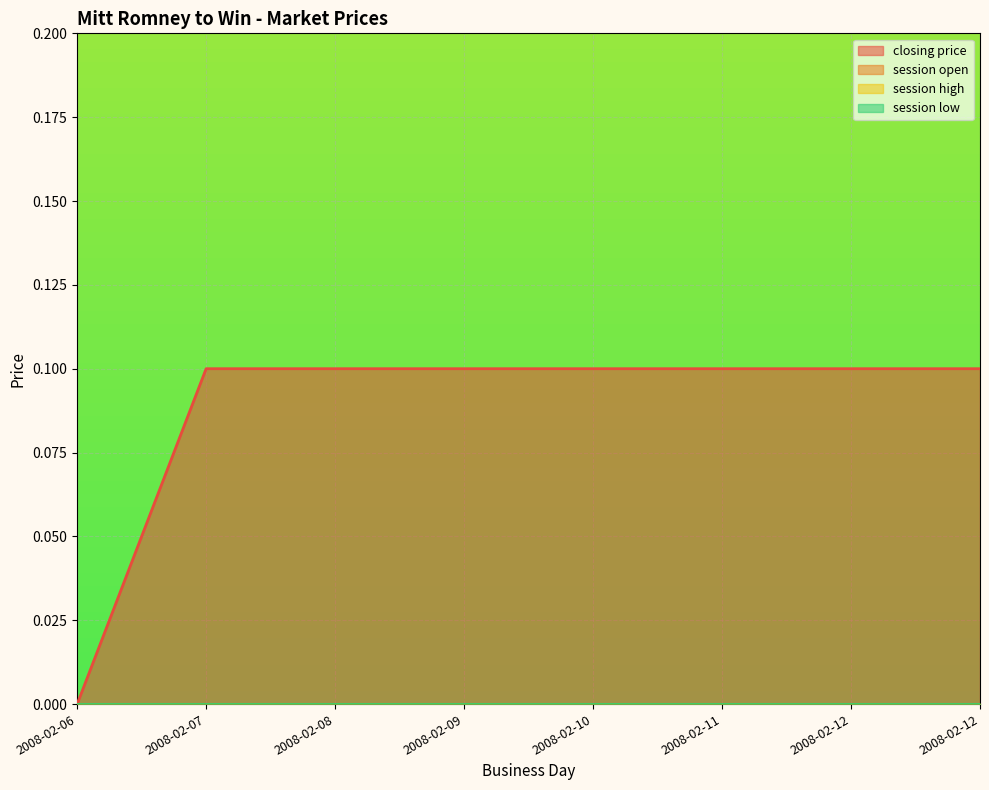

Rank the series at 2008-02-06 from lowest to highest value.

closing price, session open, session high, session low